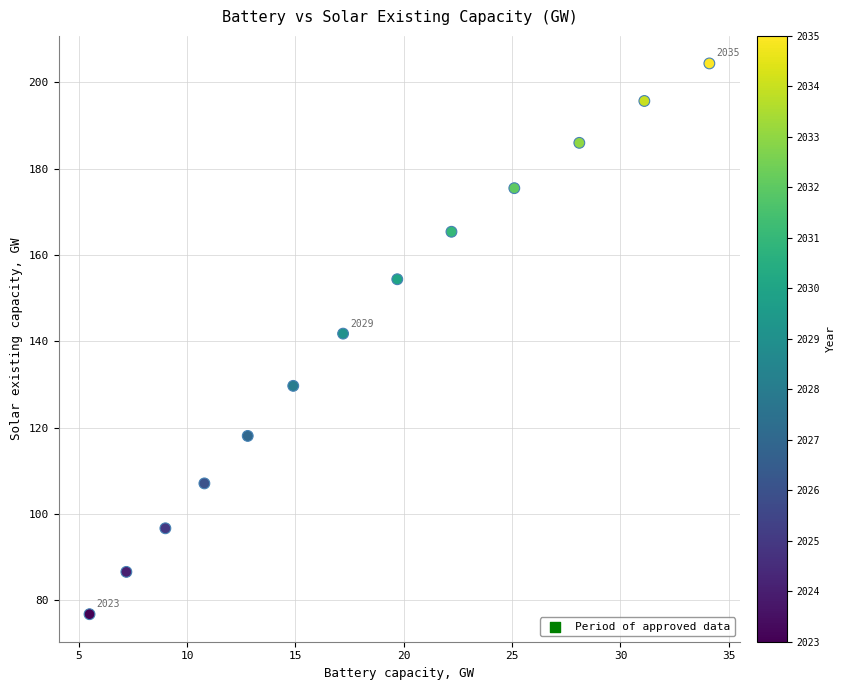

What Y value in the scatter plot is closest to 140?

141.8